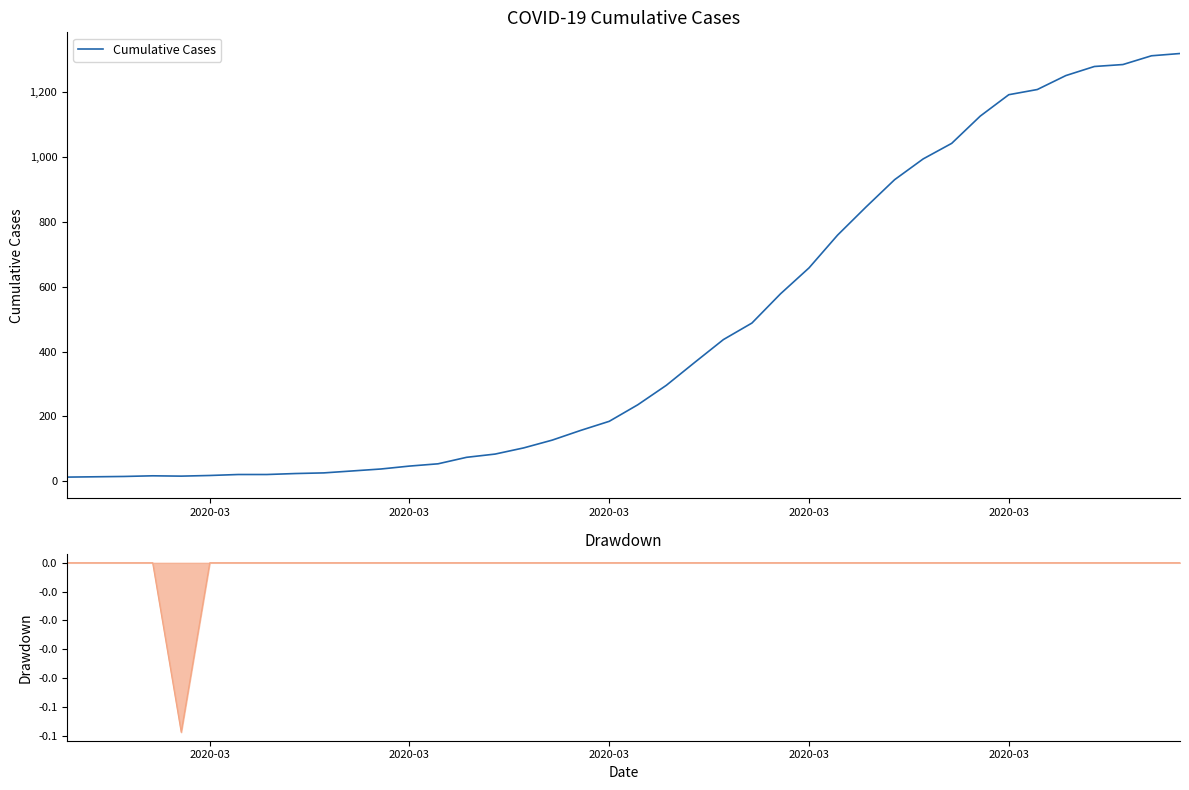

How many lines are shown in the chart?

1